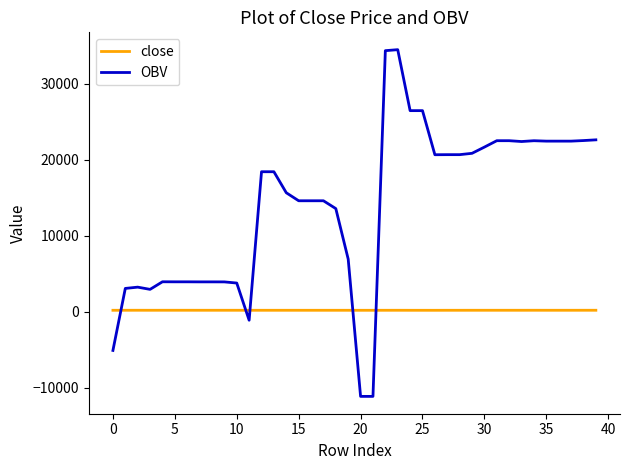

Which series has the largest total across all categories?

OBV